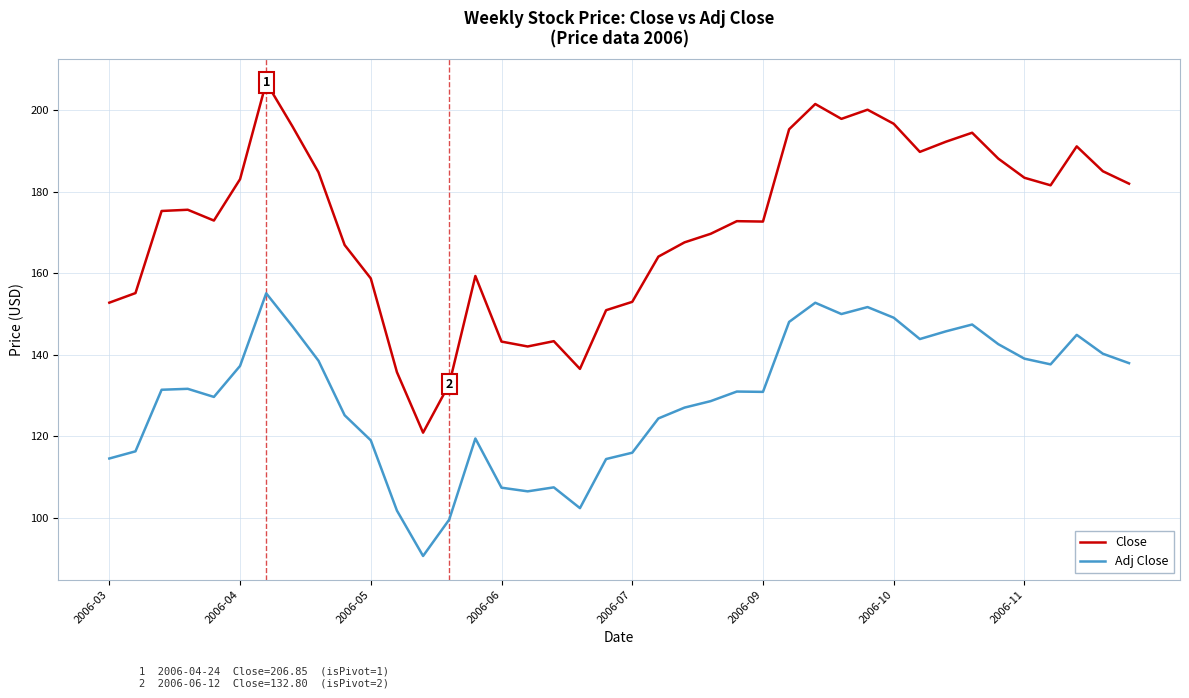

True or false: Close and Adj Close cross at least once.

False